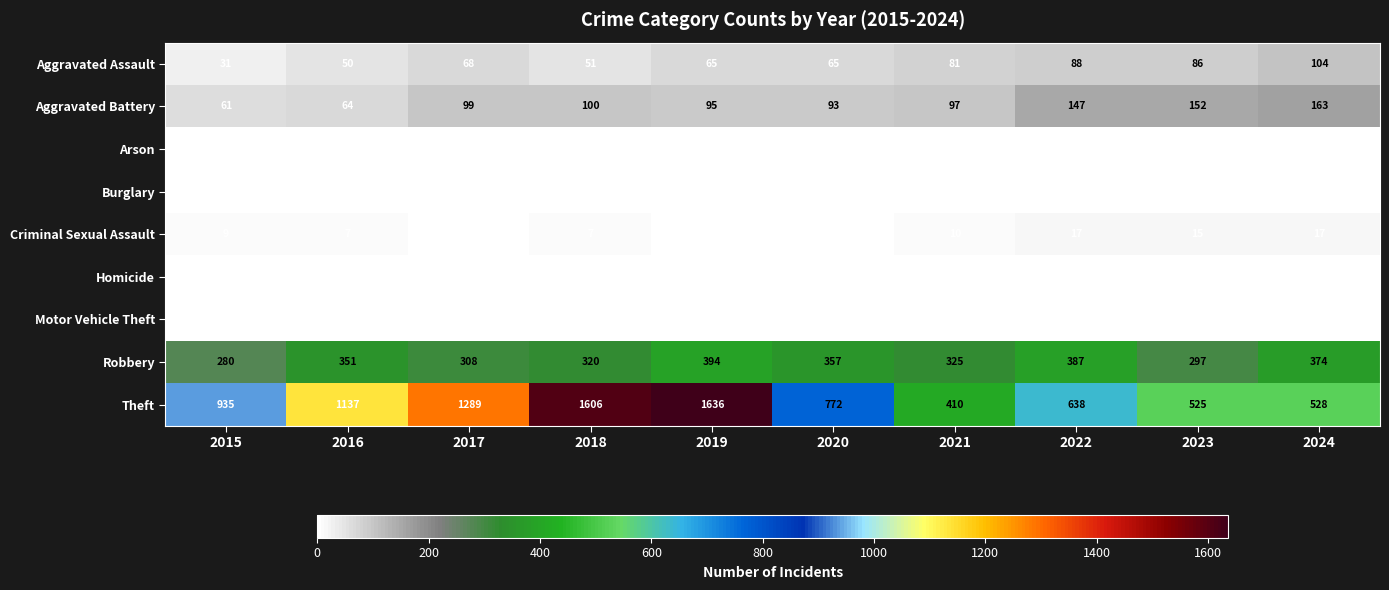

Between 2021 and 2024, which series saw the biggest shift?

Theft